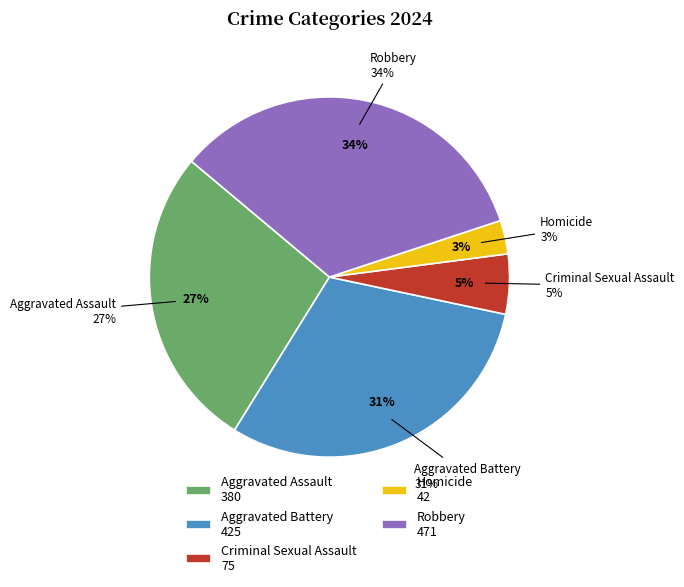

What percentage is the Criminal Sexual Assault slice, to the nearest percent?

5%